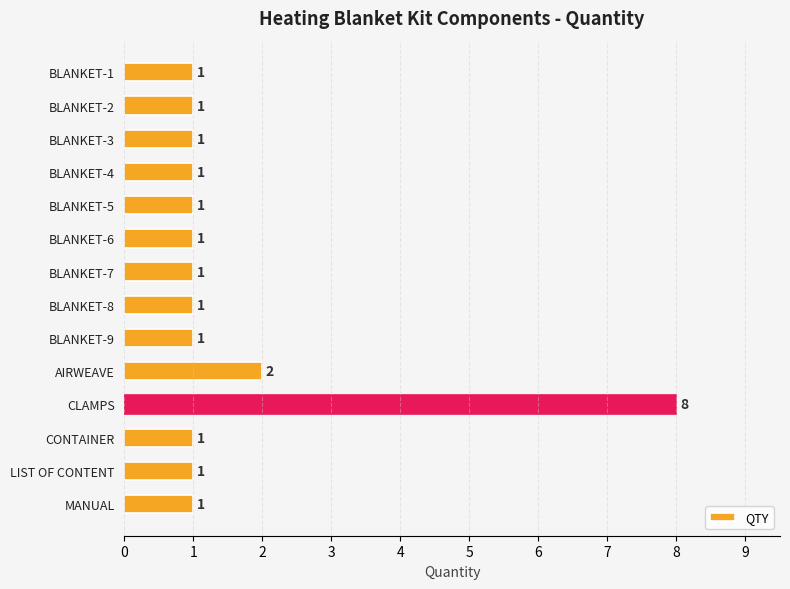

Which category has the highest value across all series?

CLAMPS